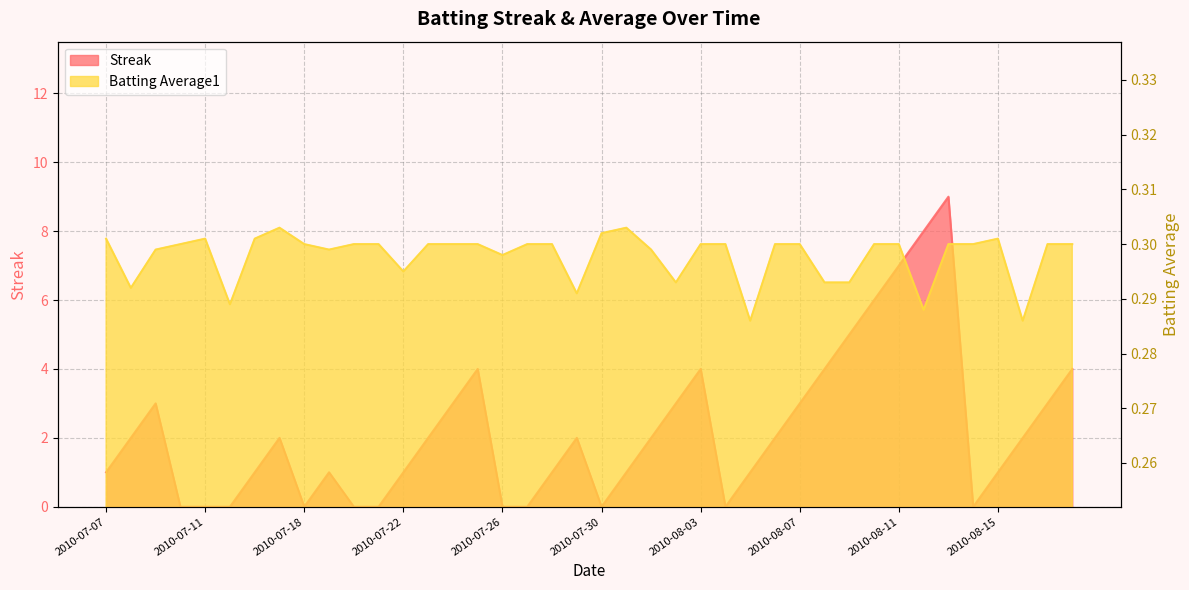

The value of Streak at 2010-07-28 is 1.0. True or false?

True